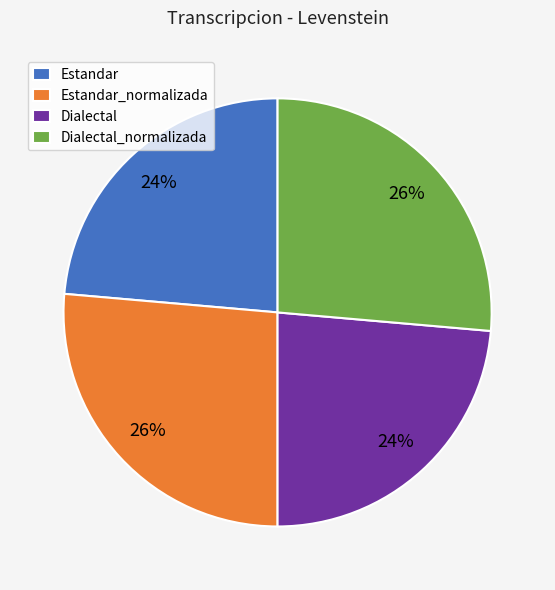

To the nearest percent, what portion does Dialectal_normalizada represent?

26%